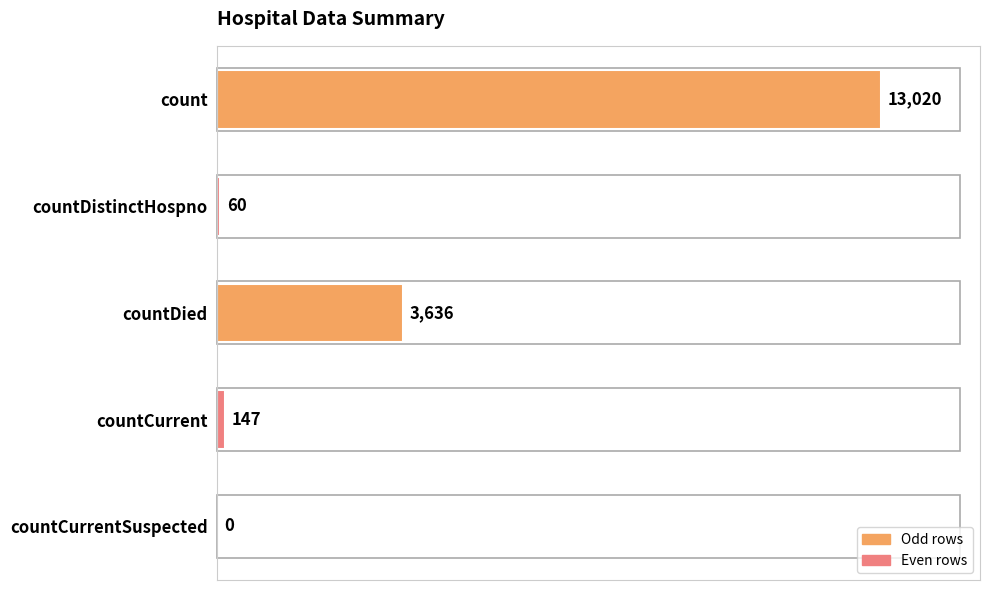

True or false: the data shows 3636 at countDied.

True